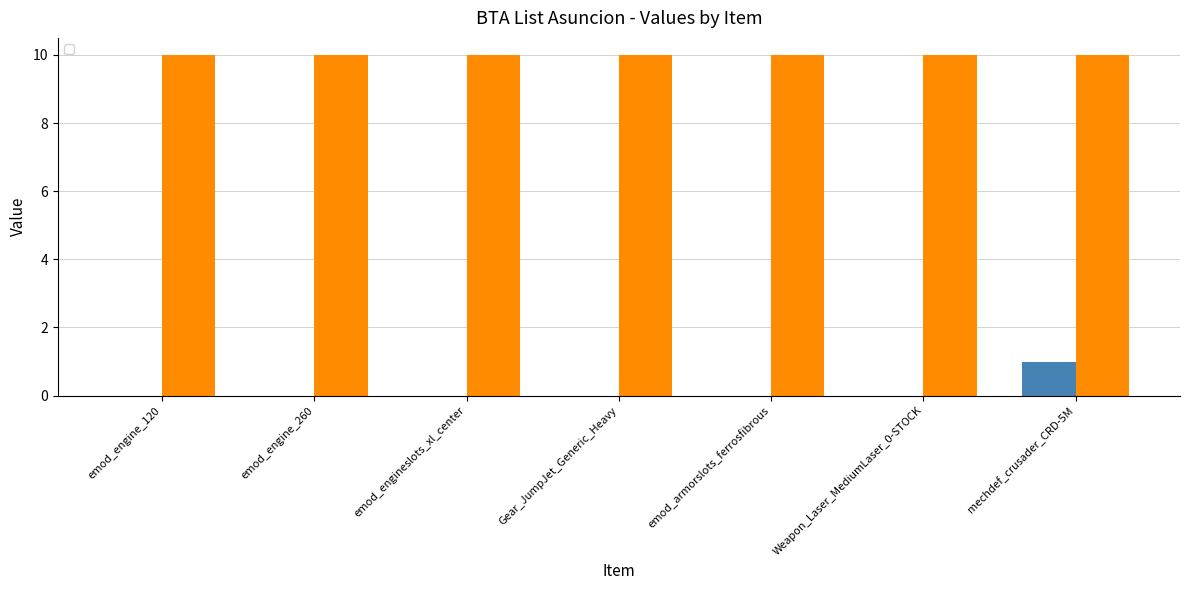

What is the label of the 2nd bar from the left?

emod_engine_260